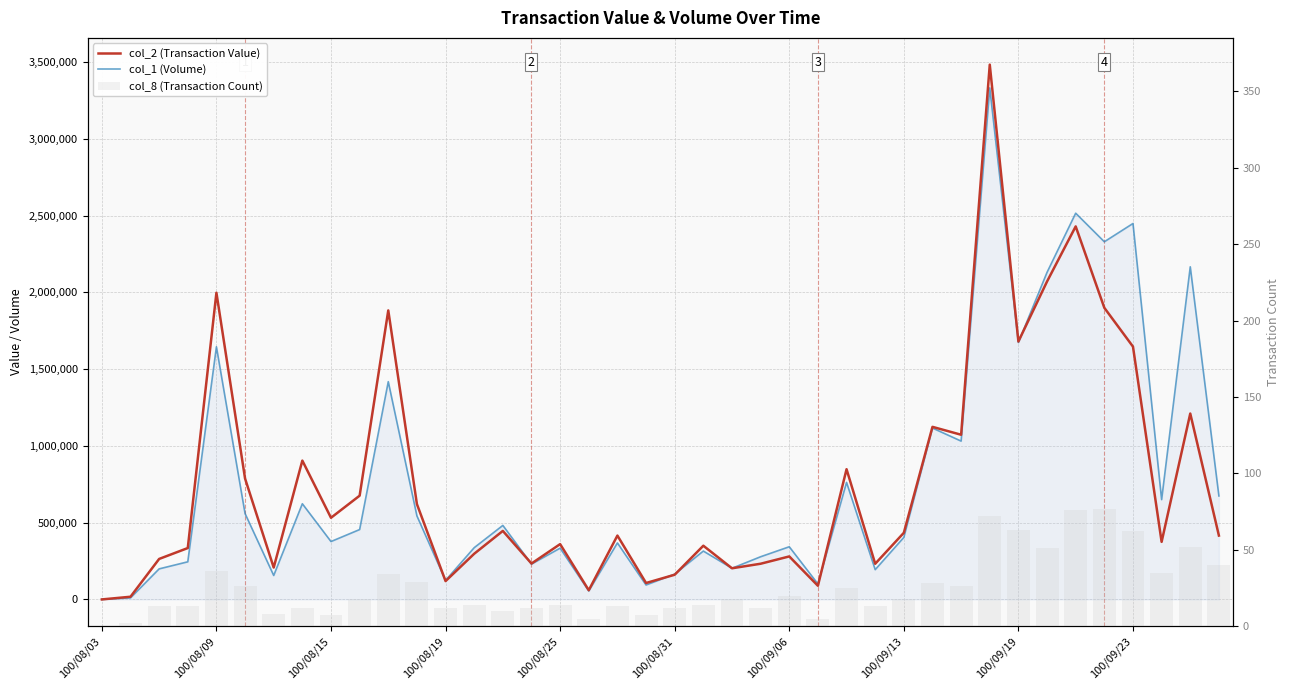

Reading left to right, transcribe all the data shown in this chart.

col_2 (Transaction Value): 0	17550	263680	334520	1997190	787200	207470	904000	531720	675630	1882000	620650	119450	297460	446140	233800	360170	59930	415790	106960	160820	349780	202840	232430	280010	89010	847920	232160	433920	1123790	1072400	3482460	1679680	2070330	2429020	1898950	1646320	374920	1210440	415850
col_1 (Volume): 0	10000	199000	245000	1645000	559000	156000	623000	377000	455000	1418000	544000	124000	337000	482000	230000	334000	55000	368000	94000	165000	315000	203000	278000	343000	101000	762000	194000	404000	1116000	1031000	3331000	1673000	2130000	2515000	2329000	2448000	650000	2166000	674000
col_8 (Transaction Count): 0	2	13	13	36	26	8	12	7	18	34	29	12	14	10	12	14	5	13	7	12	14	18	12	20	5	25	13	18	28	26	72	63	51	76	77	62	35	52	40